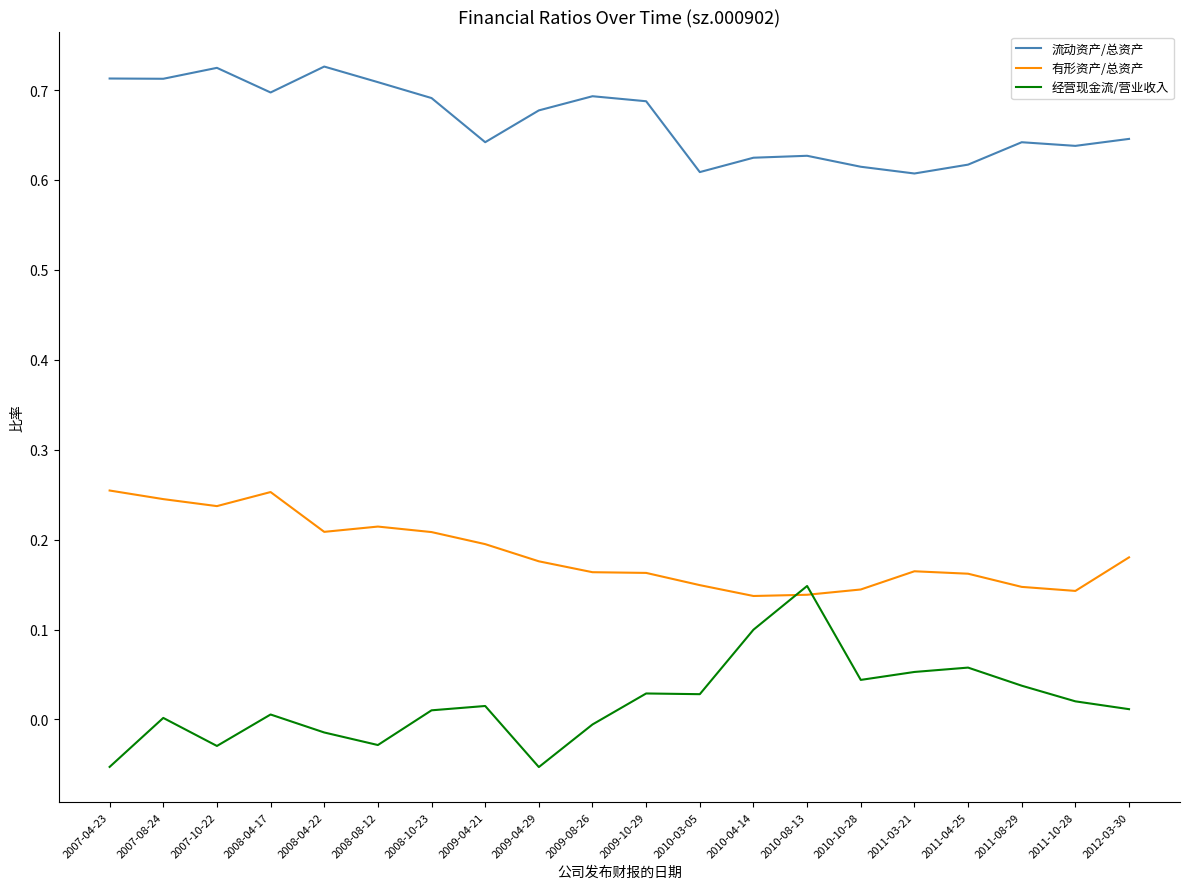

At which category does 有形资产/总资产 reach its first local peak?

2008-04-17